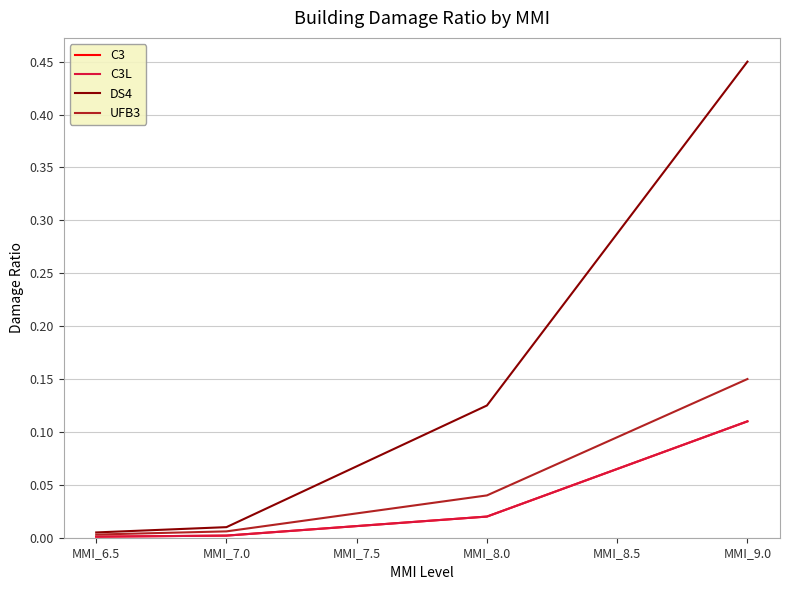

At which label is UFB3 closest to 0?

MMI_6.5